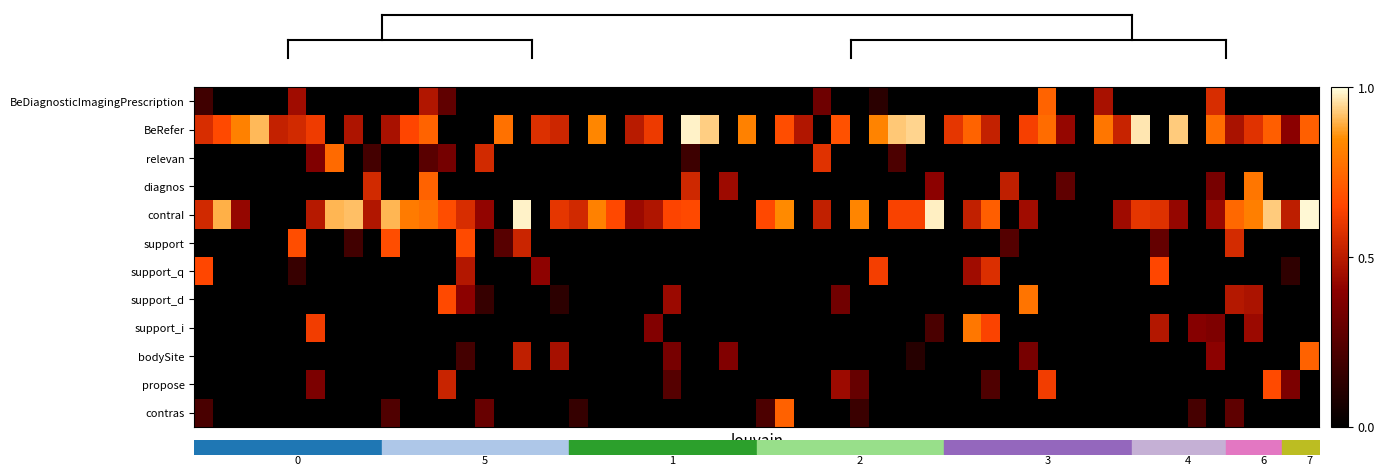

True or false: BeDiagnosticImagingPrescription.contras has a value of 0 at 0.

True